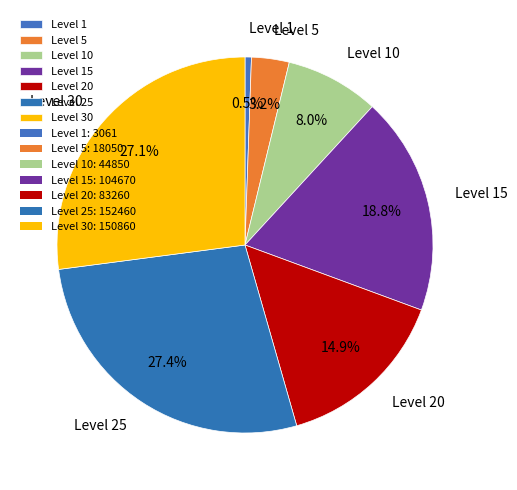

What is the smallest slice in the pie chart?

Level 1